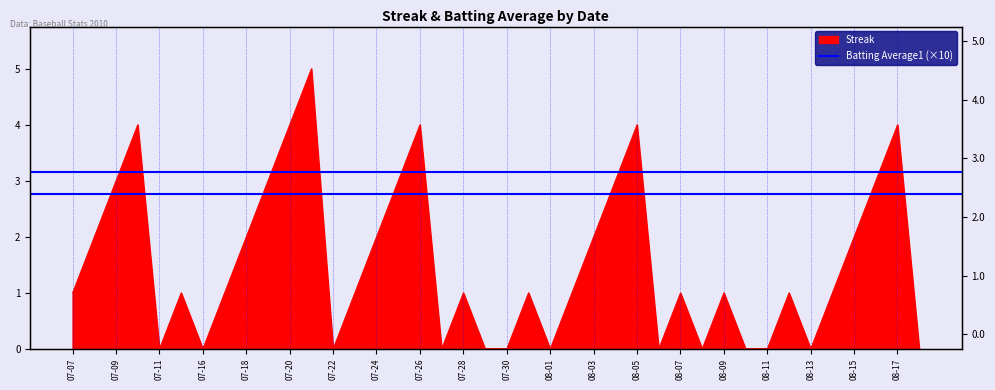

Reading right to left, transcribe all the data shown in this chart.

0	4	3	2	1	0	1	0	0	1	0	1	0	4	3	2	1	0	1	0	0	1	0	4	3	2	1	0	5	4	3	2	1	0	1	0	4	3	2	1